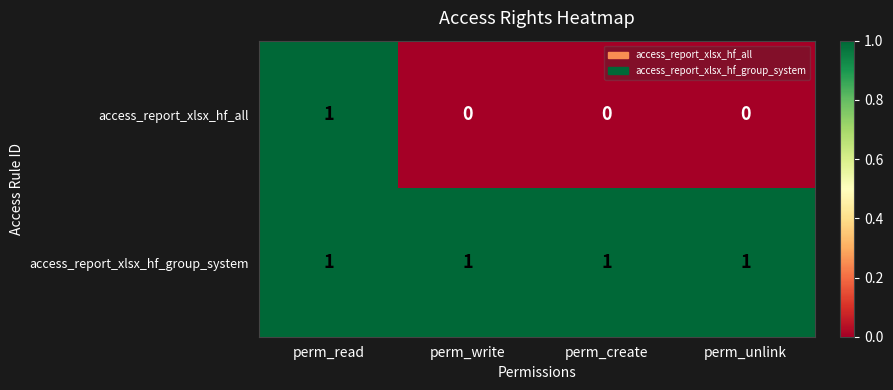

Reading left to right, extract all data points from this chart.

access_report_xlsx_hf_all: perm_read=1	perm_write=0	perm_create=0	perm_unlink=0
access_report_xlsx_hf_group_system: perm_read=1	perm_write=1	perm_create=1	perm_unlink=1